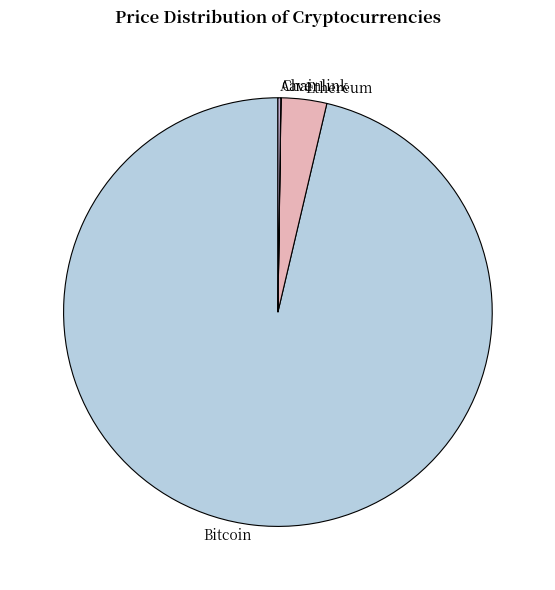

Is it true that Ethereum is 3% of the pie?

True